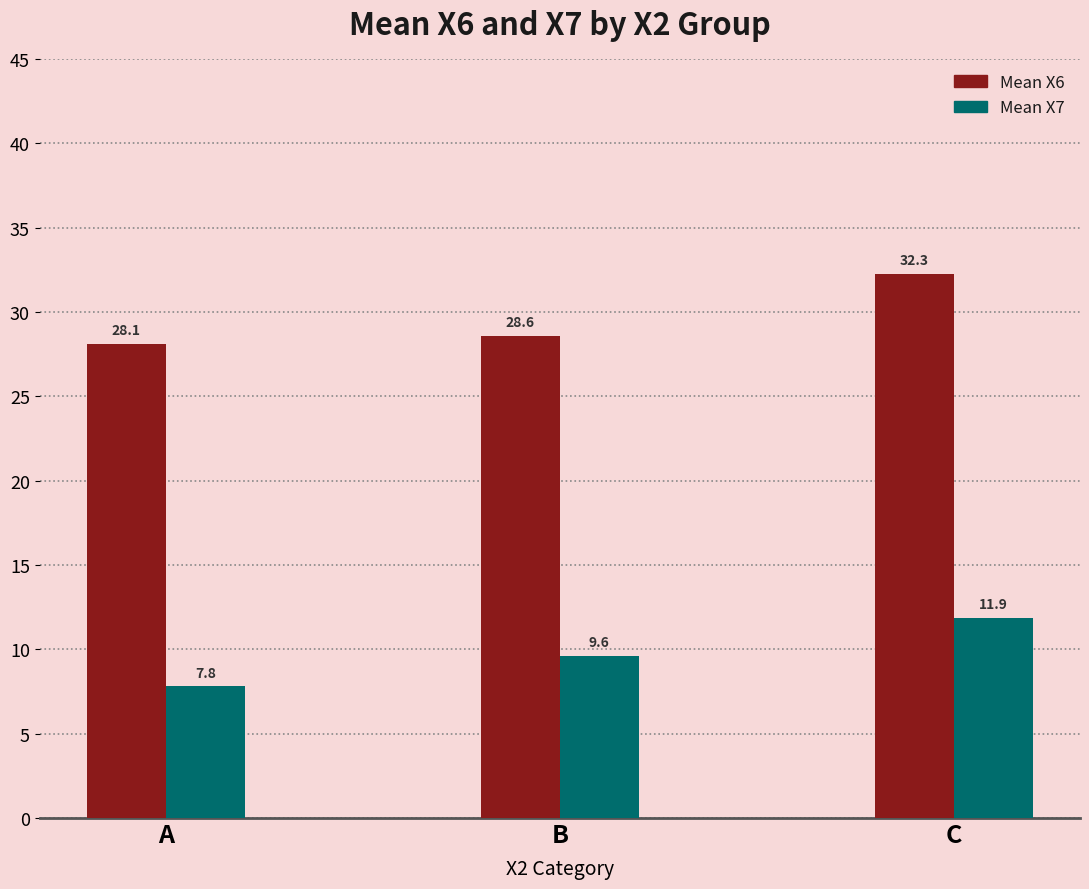

What is the spread (max minus min) of values at B?

19.0